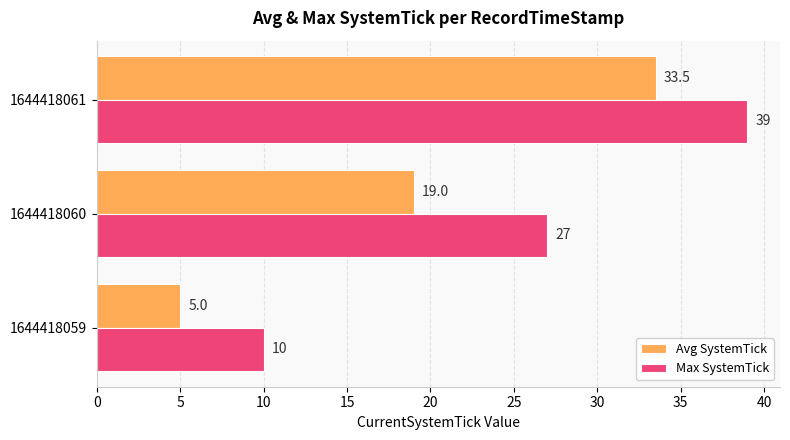

Rank the categories by Max SystemTick value from lowest to highest.

1644418059, 1644418060, 1644418061